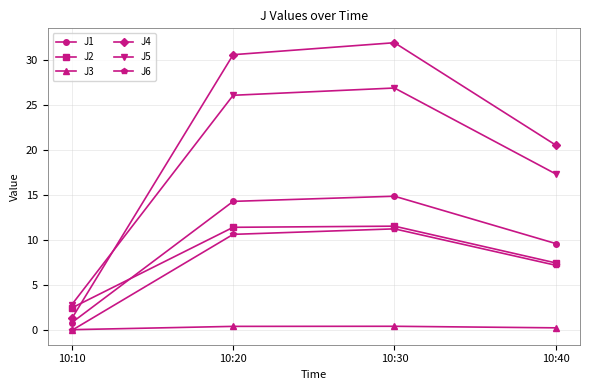

Which series has the widest spread of values?

J4